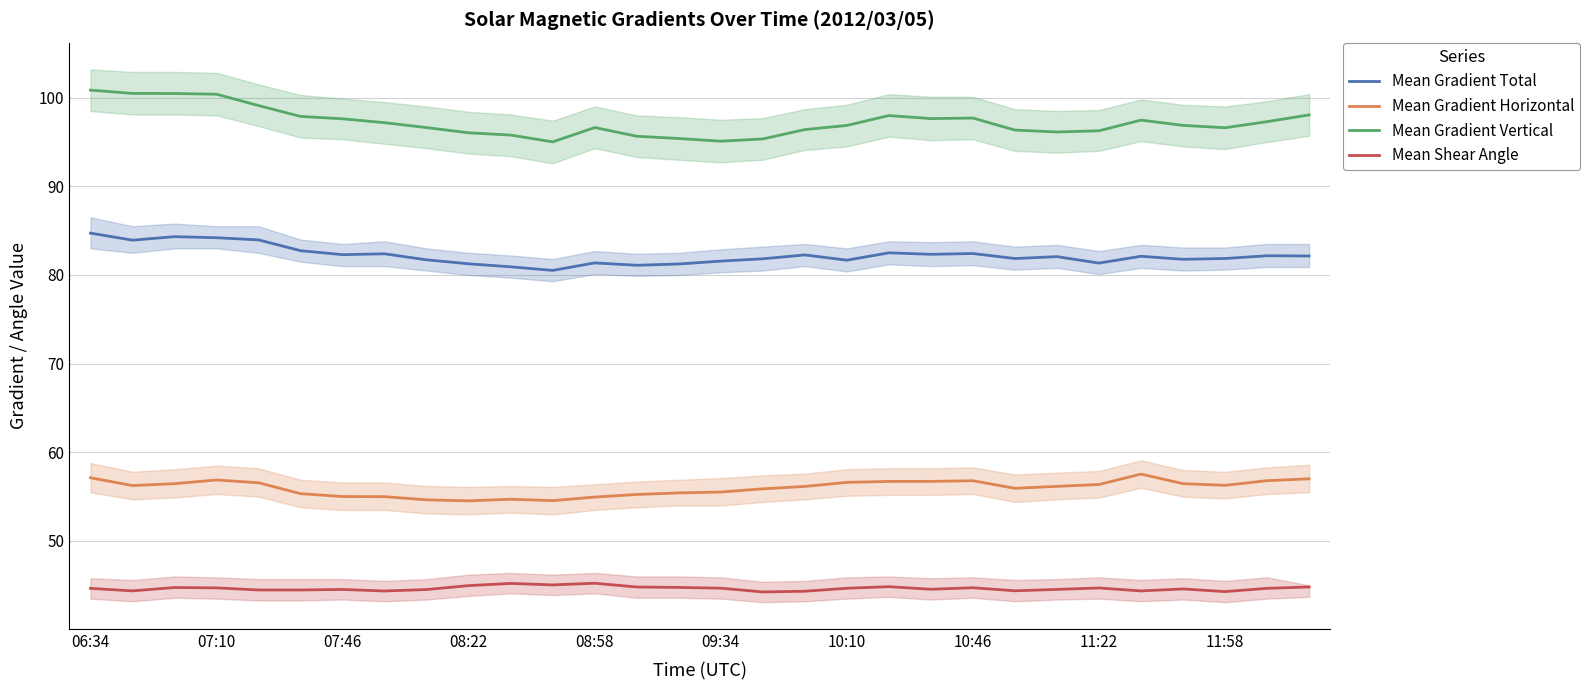

Where does the Mean Gradient Total series first go above 82?

06:34